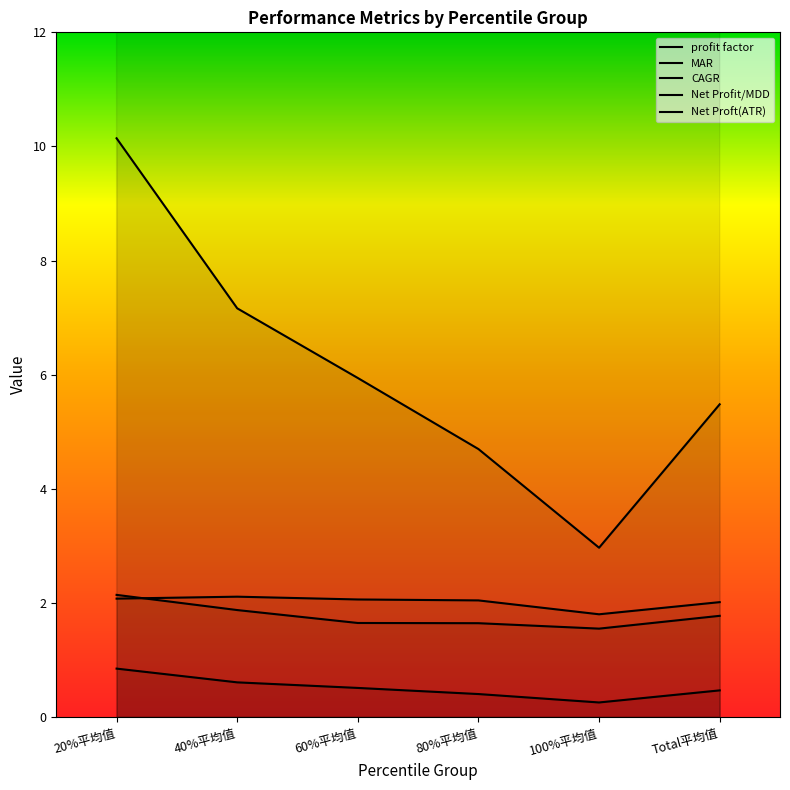

Is this an area chart (filled region under the line)?

No